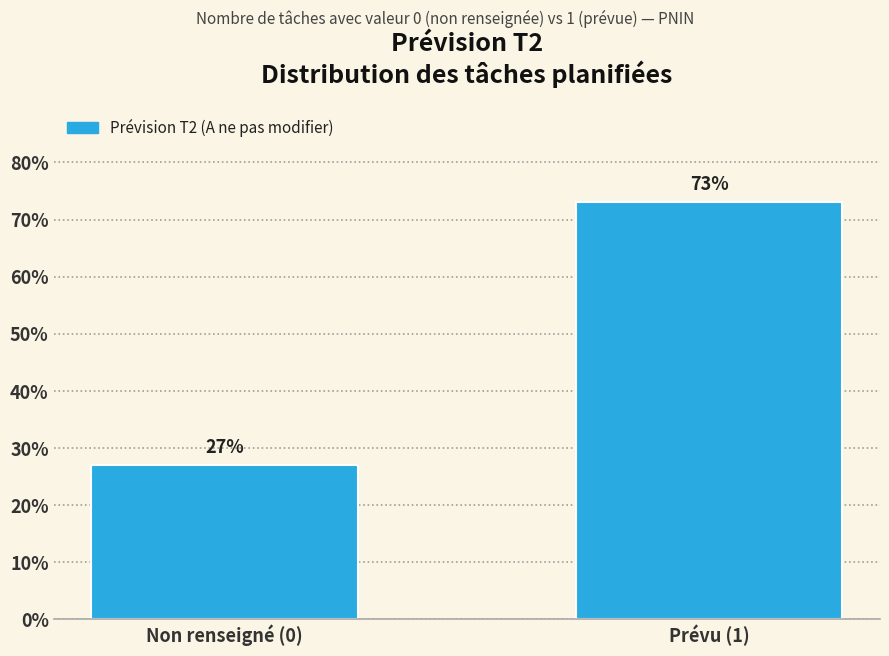

Reading left to right, what are all the values shown in this chart?

Non renseigné (0)=27.0	Prévu (1)=73.0